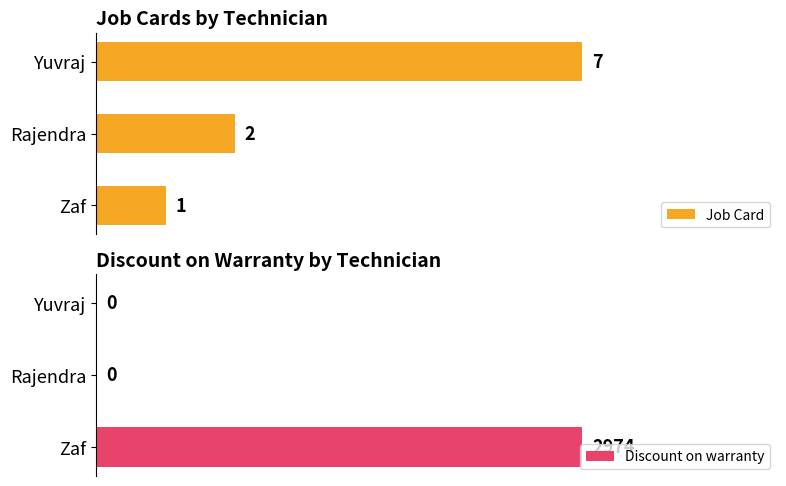

Rank the categories by Job Card value from highest to lowest.

Yuvraj, Rajendra, Zaf